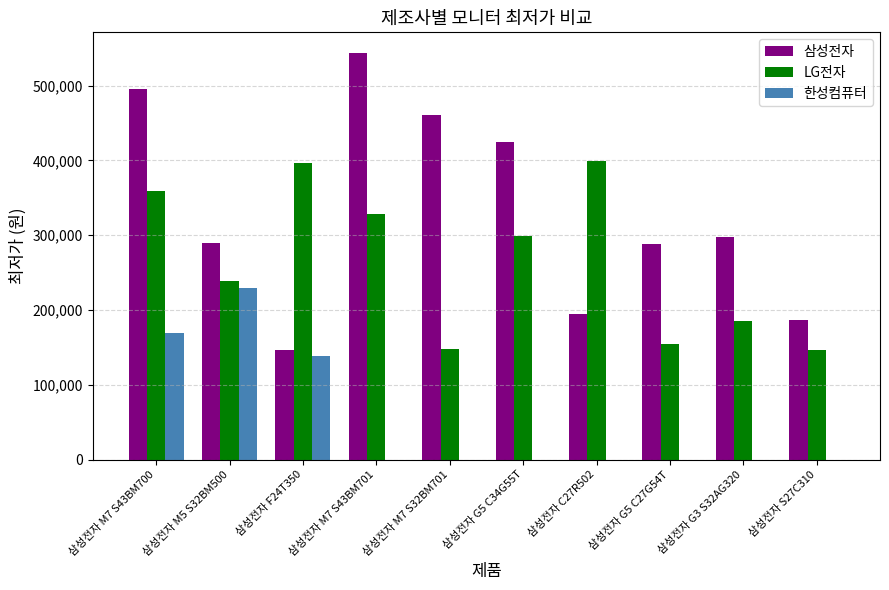

Which series has the largest range (max minus min)?

삼성전자